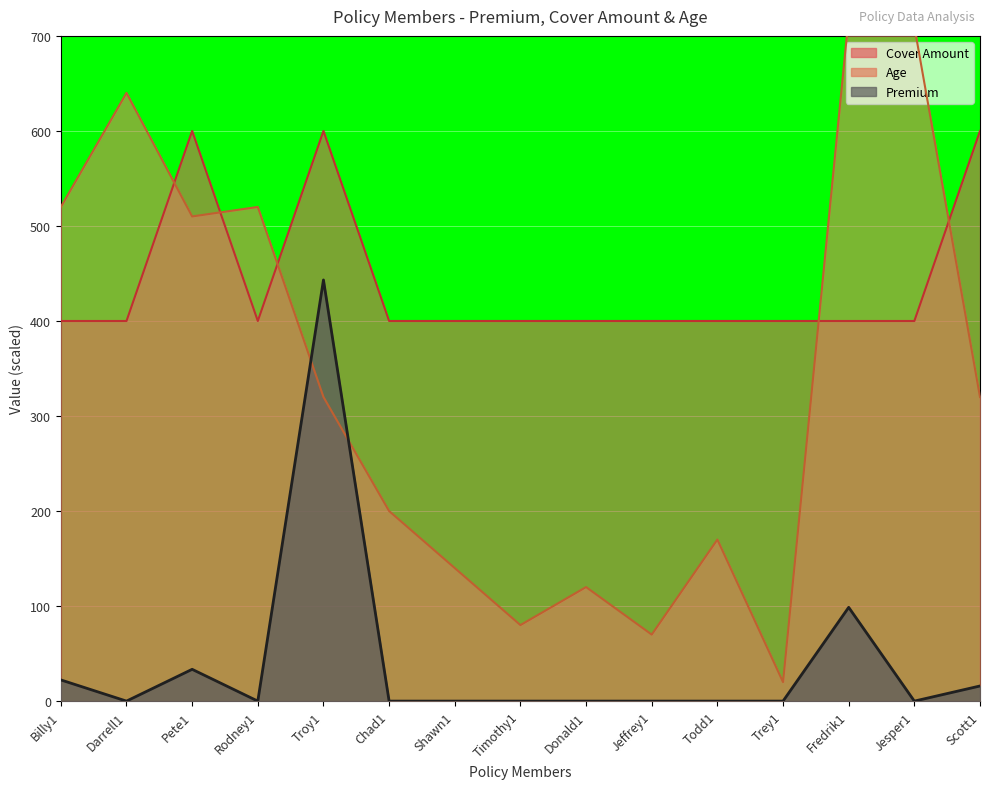

What is the spread (max minus min) of values at Darrell1?

640.0